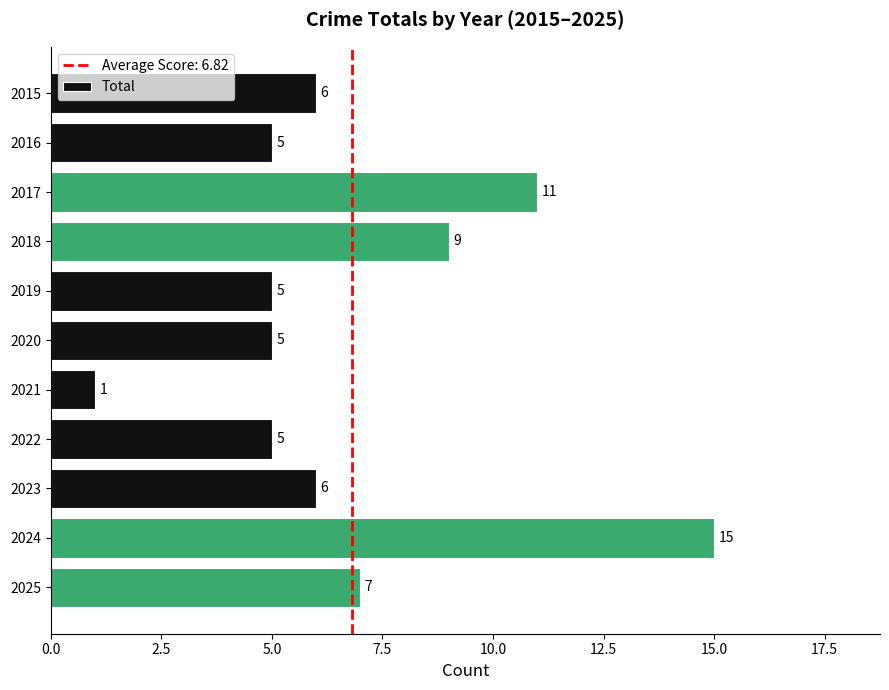

Reading top to bottom, list all the values displayed in this chart.

6	5	11	9	5	5	1	5	6	15	7